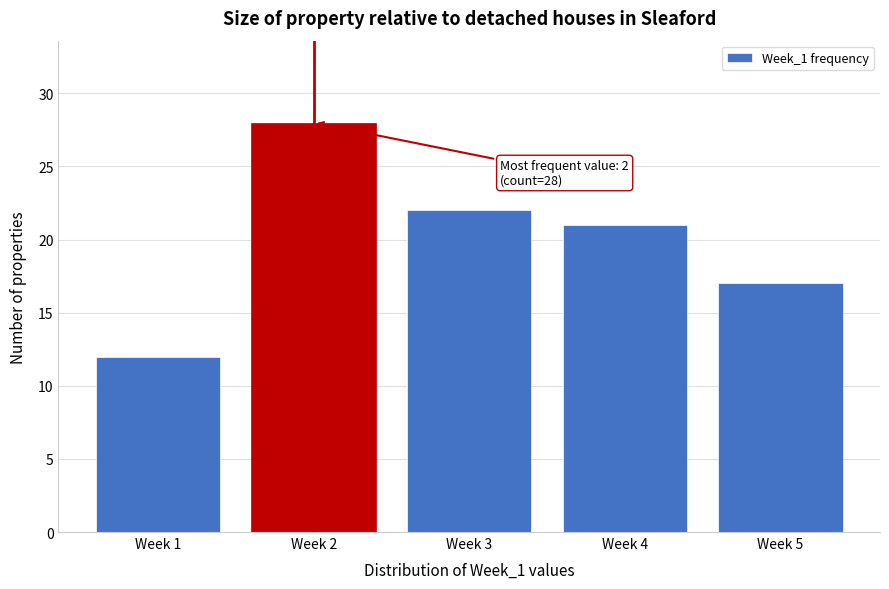

Reading left to right, list all the values displayed in this chart.

Week 1=12	Week 2=28	Week 3=22	Week 4=21	Week 5=17